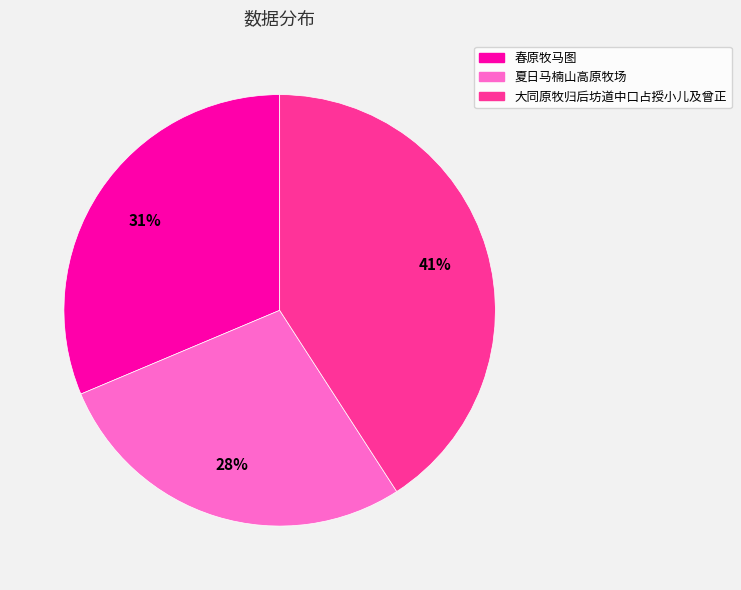

The 夏日马楠山高原牧场 slice represents 28% of the pie. True or false?

True